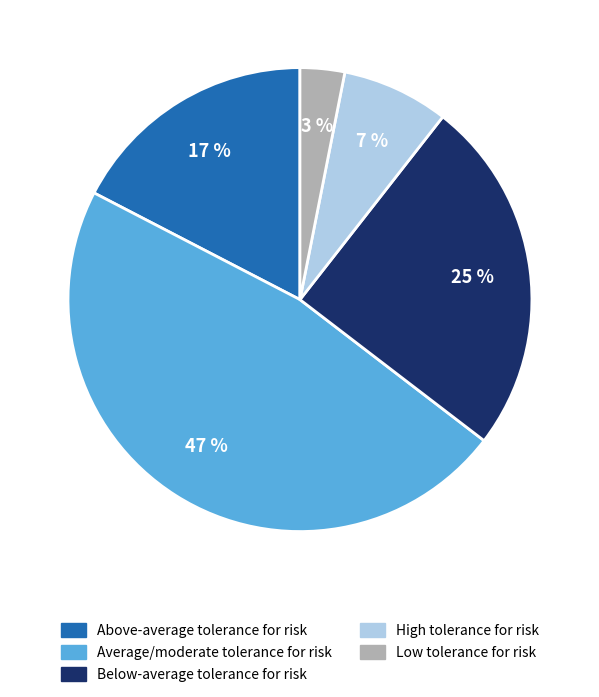

What is the smallest slice in the pie chart?

Low tolerance for risk